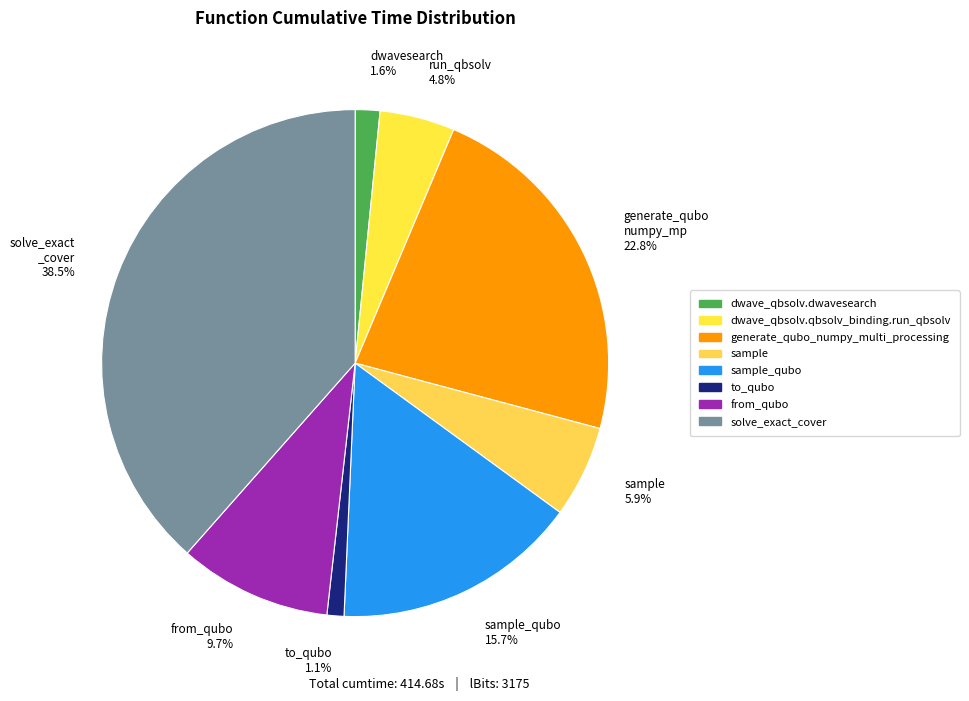

Is there a majority slice in this chart?

No